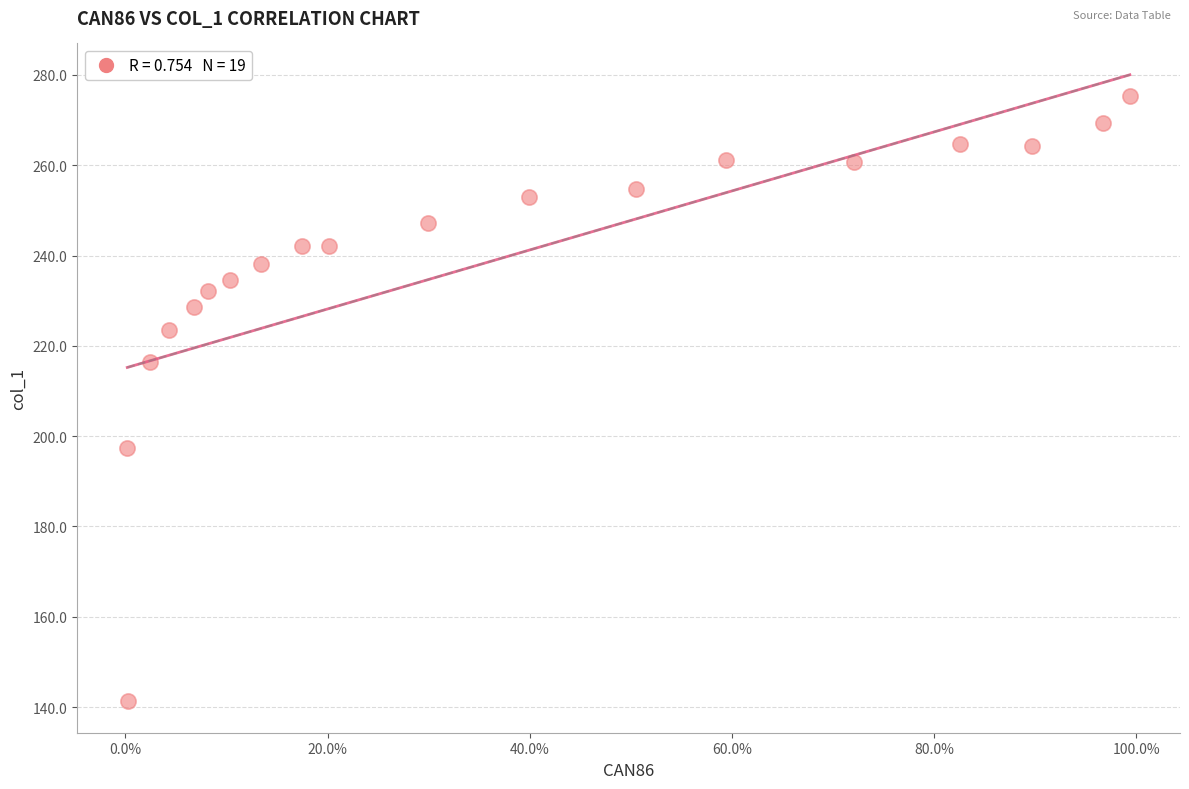

What Y value in the scatter plot is closest to 208?

216.4